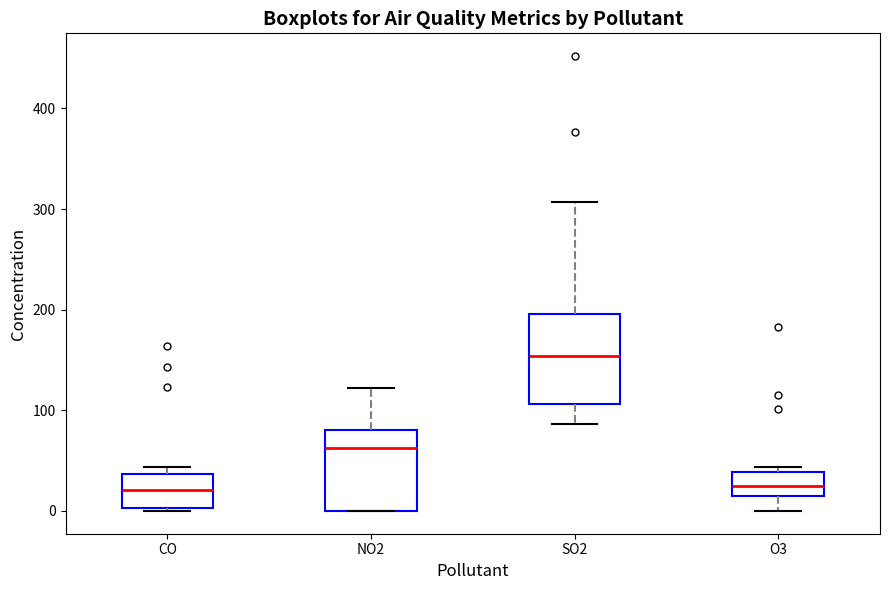

Reading left to right, read every box against the y-axis: the position of its median line, the range the box covers, and the ends of its whiskers. The values are not printed on the chart, so give them approximately, as read against the axis.

CO: median 20, box 0 to 40, whiskers 0 to 40 (just above the box's upper edge)
NO2: median 60, box 0 to 80, whiskers 0 to 120
SO2: median 150, box 110 to 200, whiskers 90 to 310
O3: median 30, box 10 to 40, whiskers 0 to 40 (just above the box's upper edge)